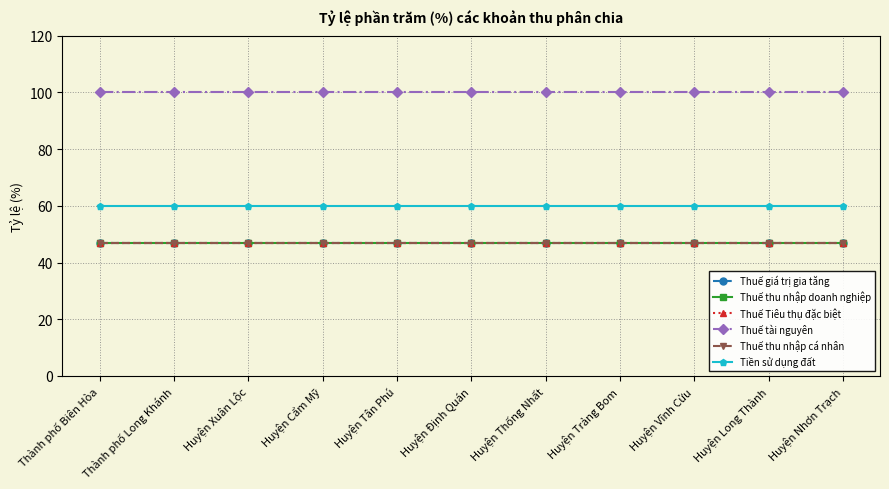

Is this an area chart (filled region under the line)?

No